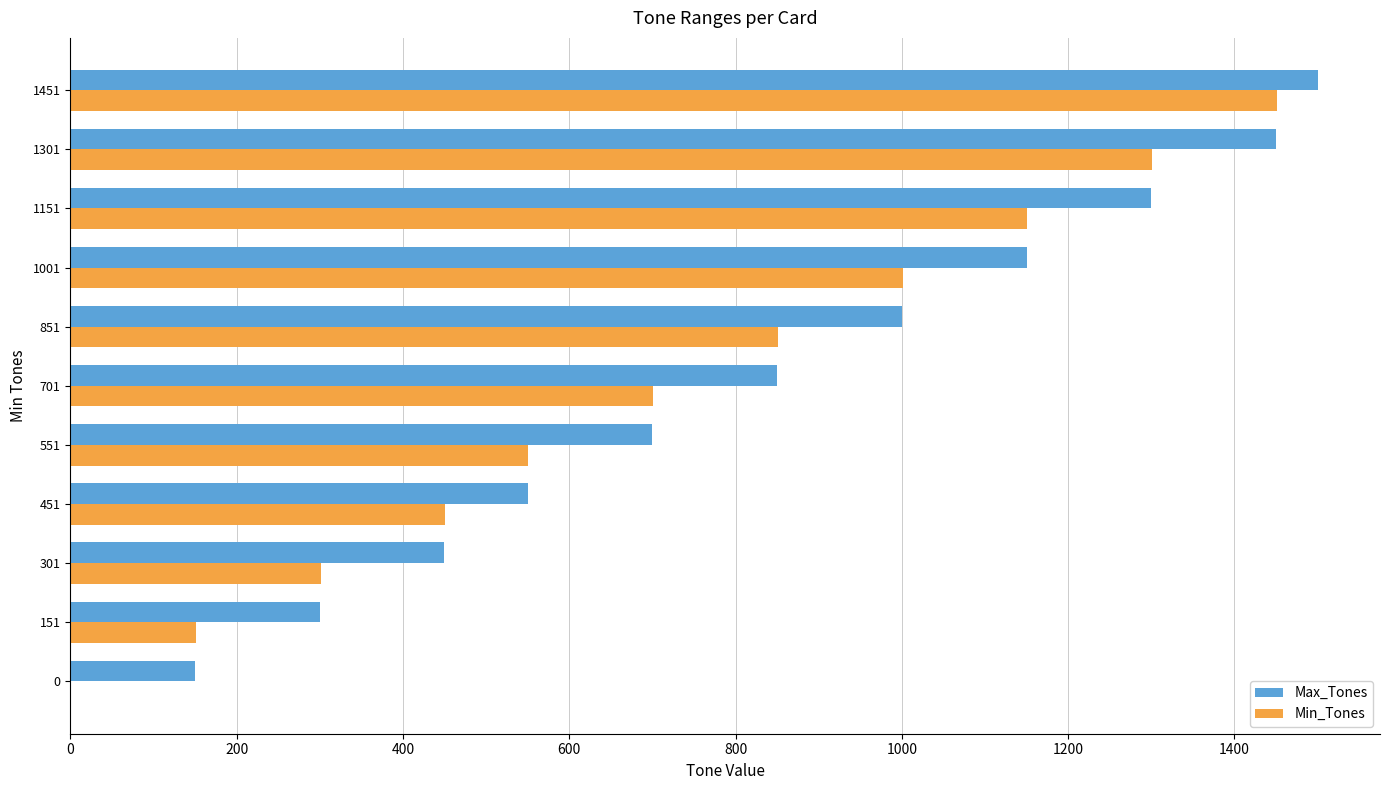

At which category is the sum across all series the highest?

1451